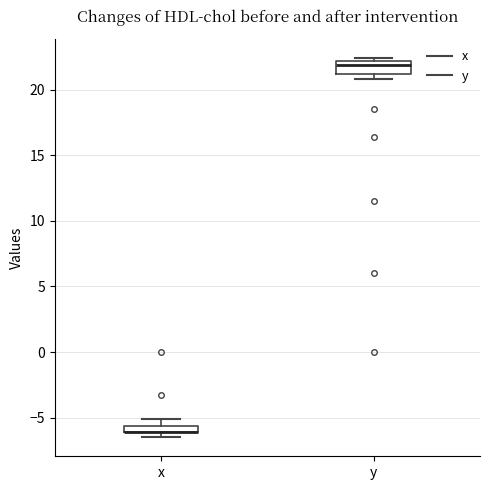

Where is the upper edge of the box for x on the y-axis? The values are not printed on the chart, so give them approximately, as read against the axis.

-5.5